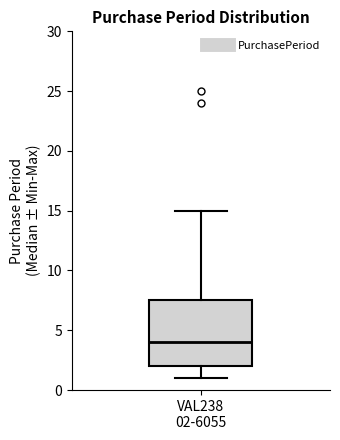

Where does the lower whisker of the box for VAL238 02-6055 end on the y-axis? The values are not printed on the chart, so give them approximately, as read against the axis.

1.0